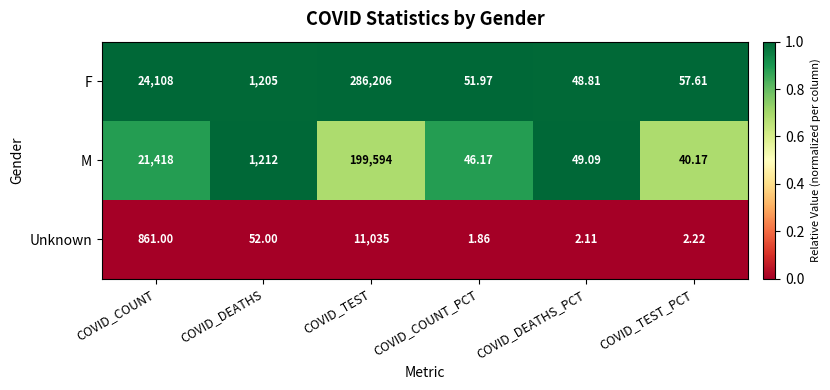

Which series changed the most between COVID_COUNT and COVID_COUNT_PCT?

F